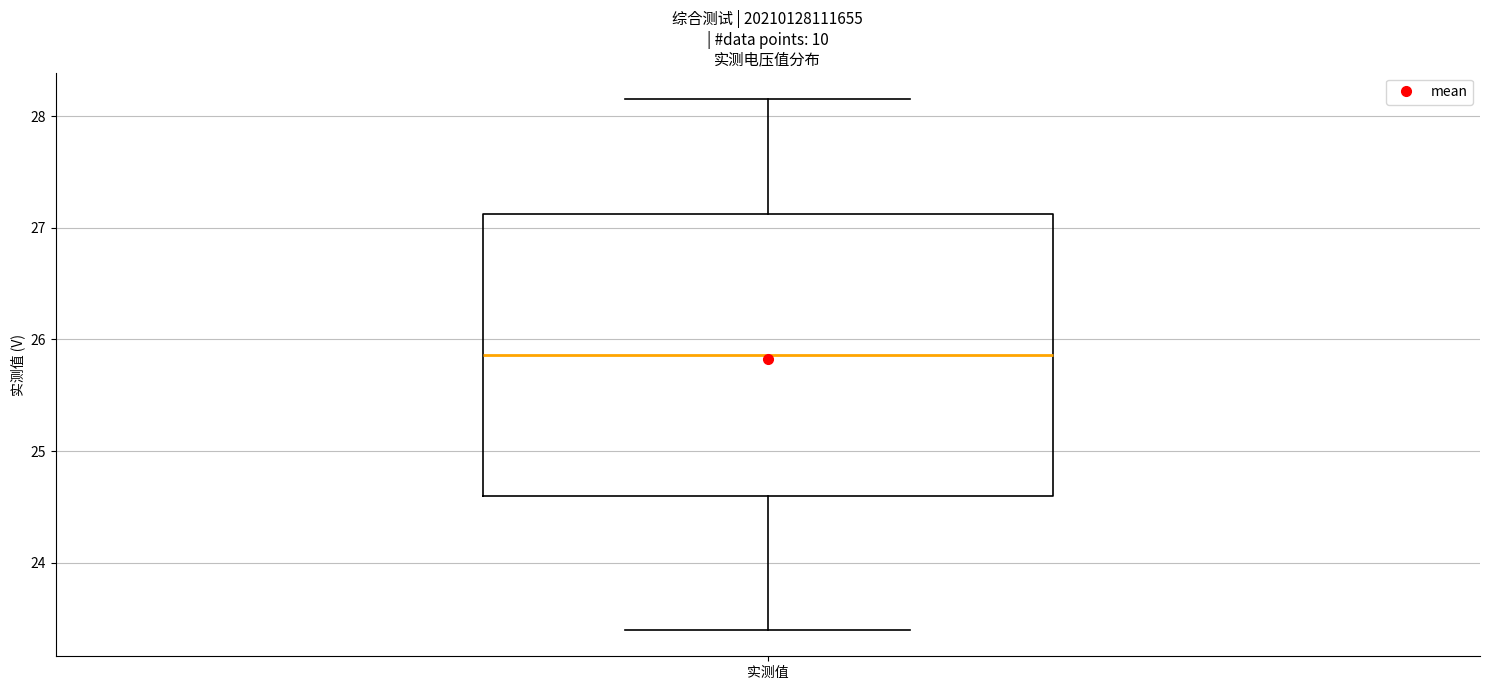

Where does the upper whisker of the box for 实测值 end on the y-axis? The values are not printed on the chart, so give them approximately, as read against the axis.

28.2